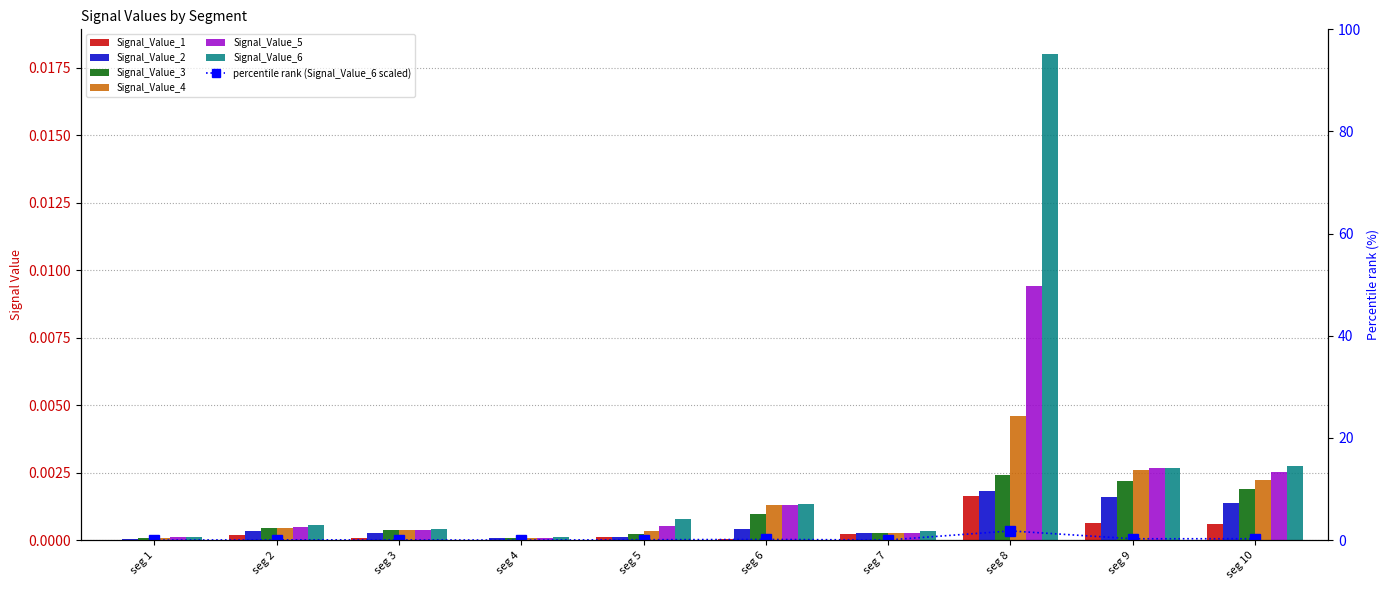

Which category has the highest value in the Signal_Value_3 series?

seg 8